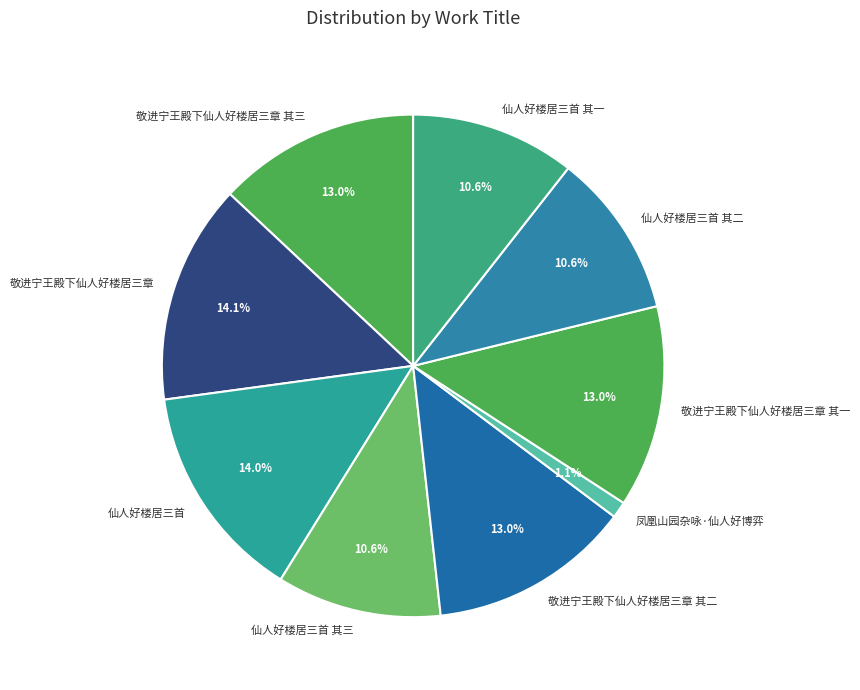

Is 敬进宁王殿下仙人好楼居三章 其二 the majority of the pie?

No